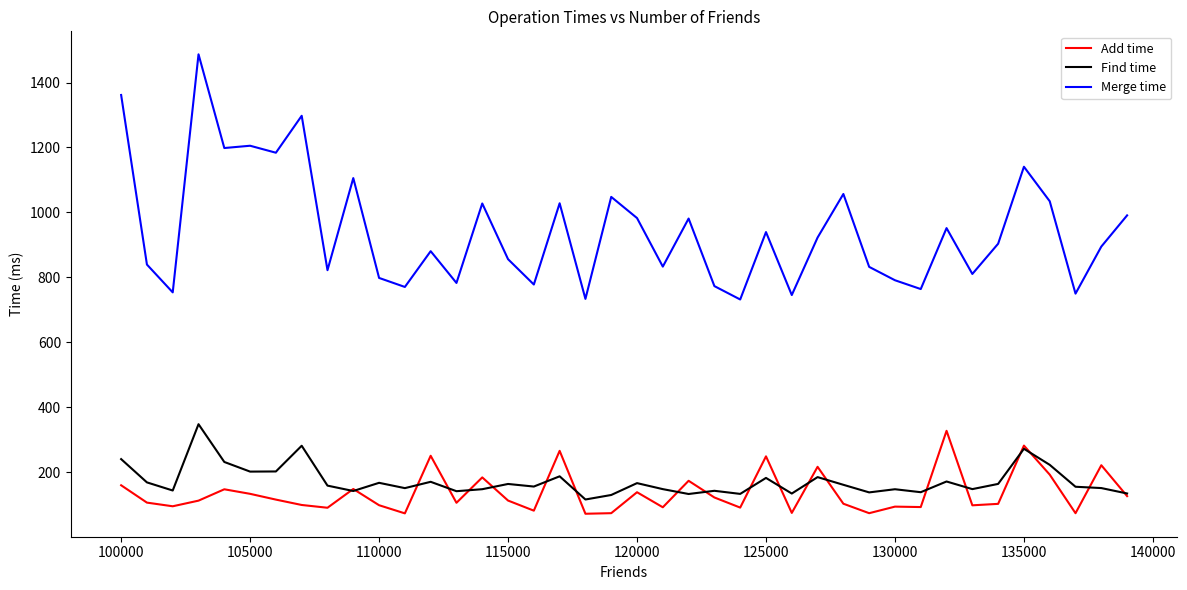

What is the maximum value for Merge time?

1487.1